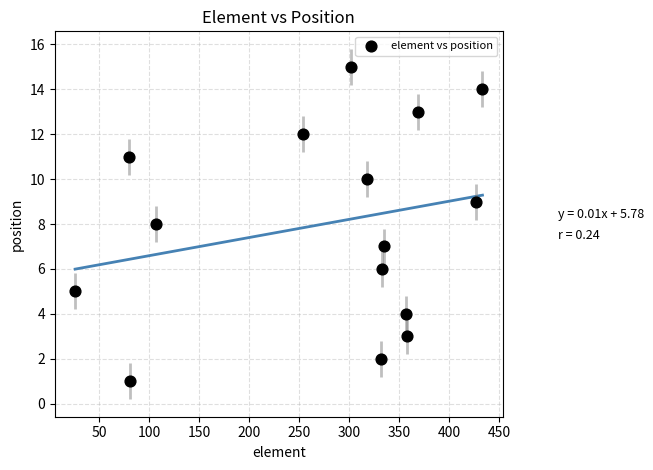

What is the range of X values (max minus min)?

407